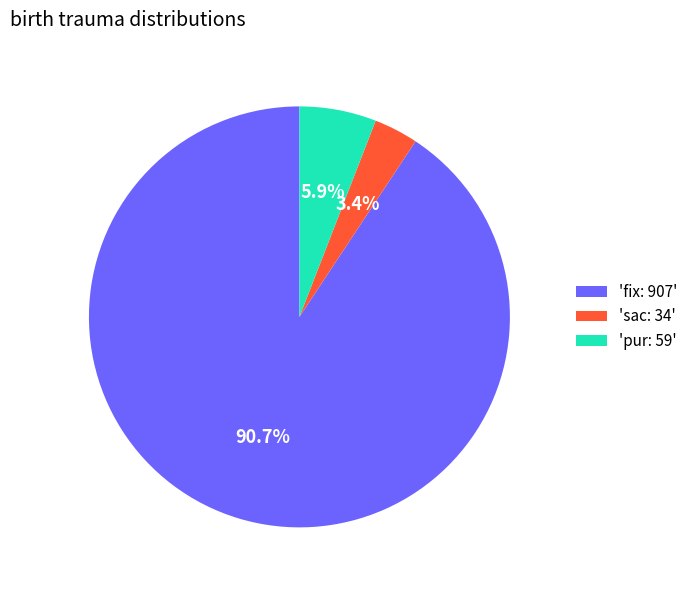

How many segments does this pie chart have?

3